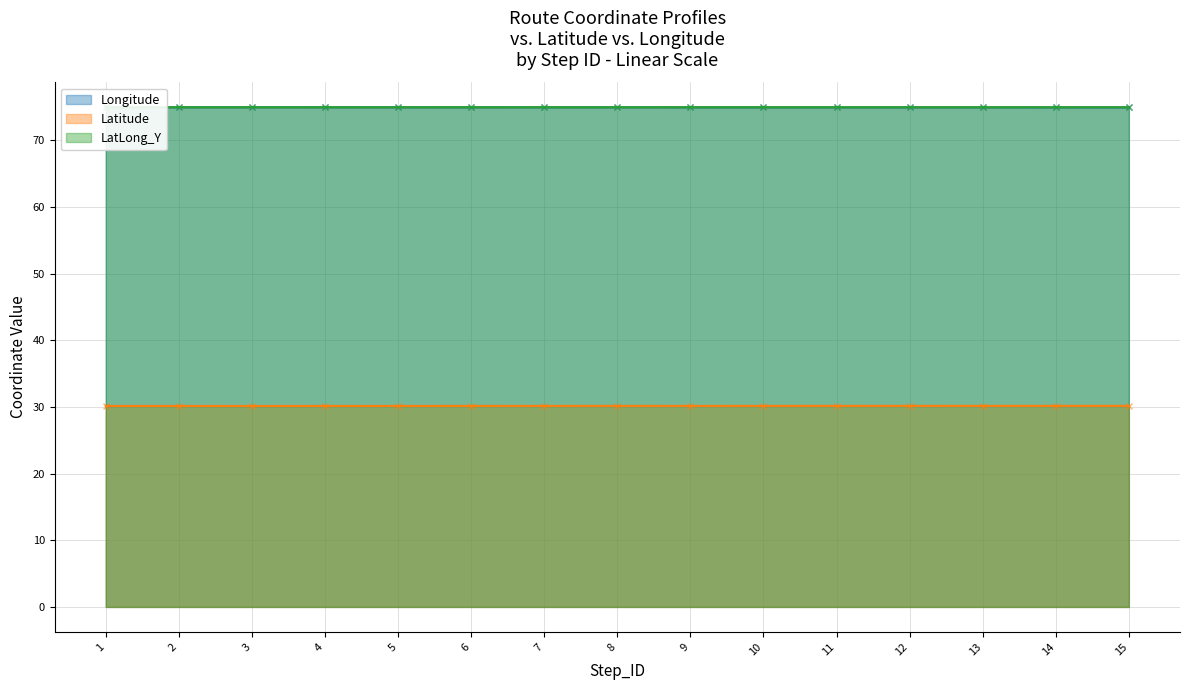

True or false: LatLong_Y has more than 1 points higher than both neighbors.

False